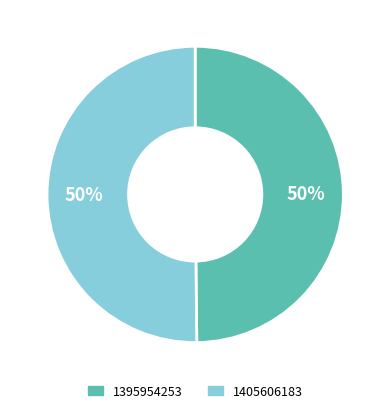

How many slices are in this pie chart?

2